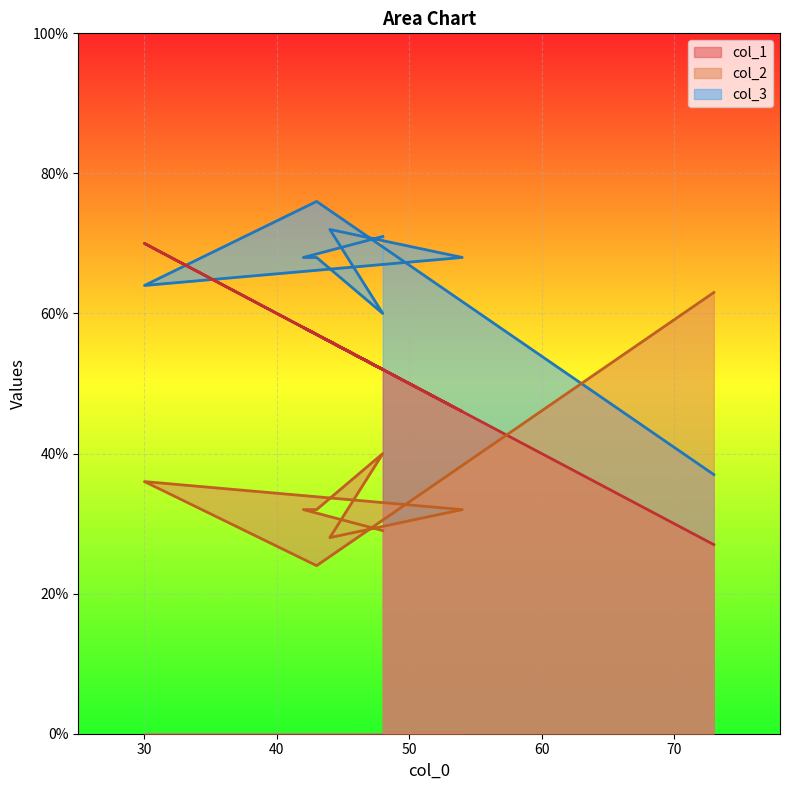

At which category is the sum across all series the highest?

30